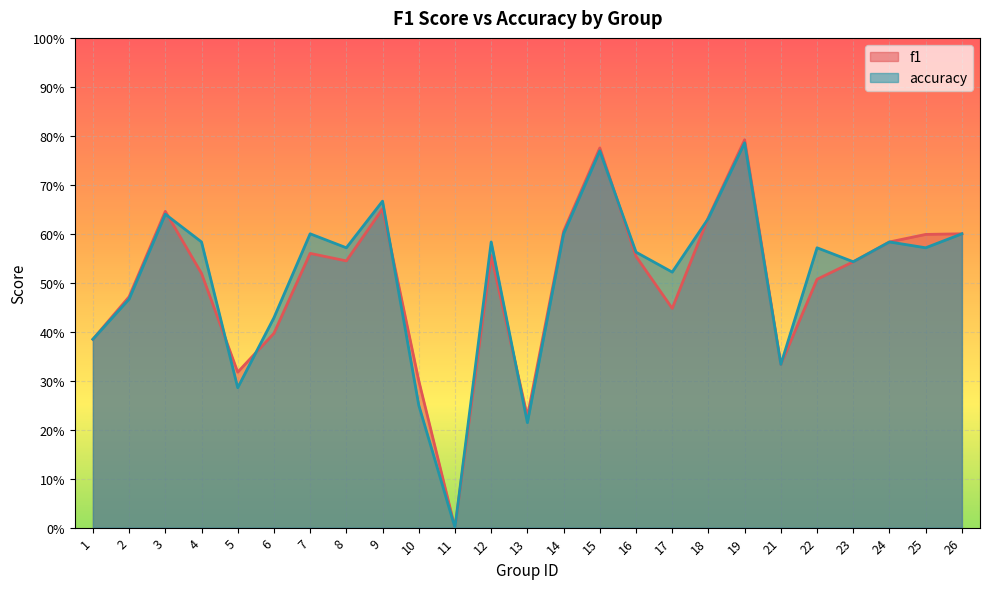

After their last crossing, which series has the higher values: accuracy or f1?

f1